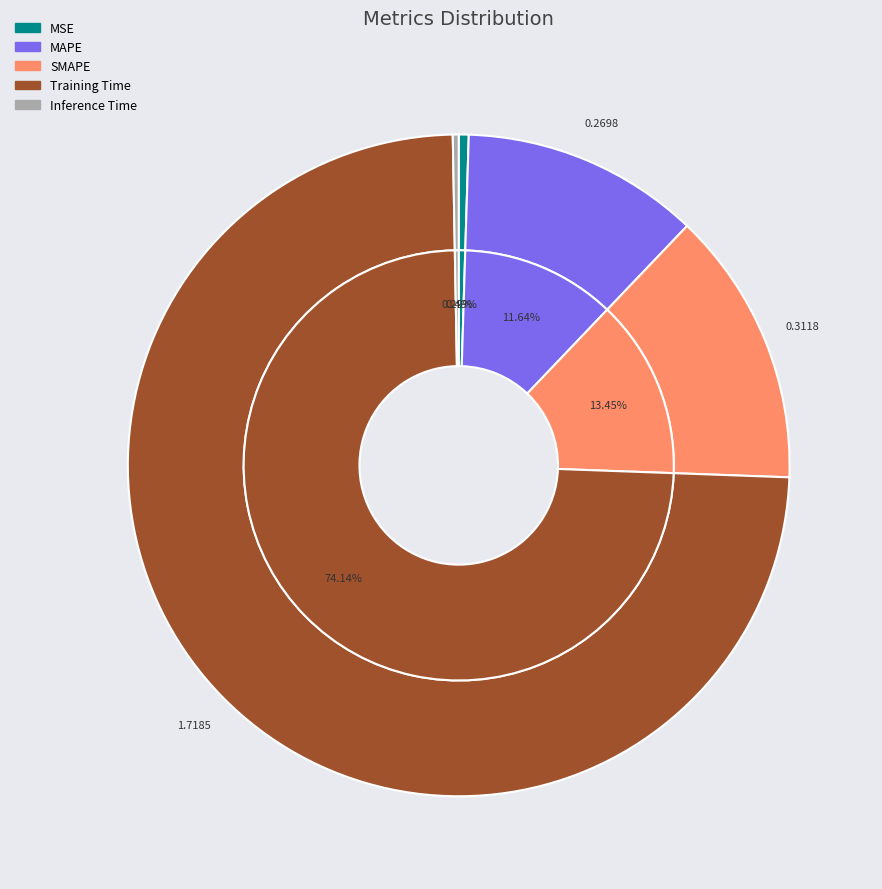

To the nearest percent, what portion does MAPE represent?

12%